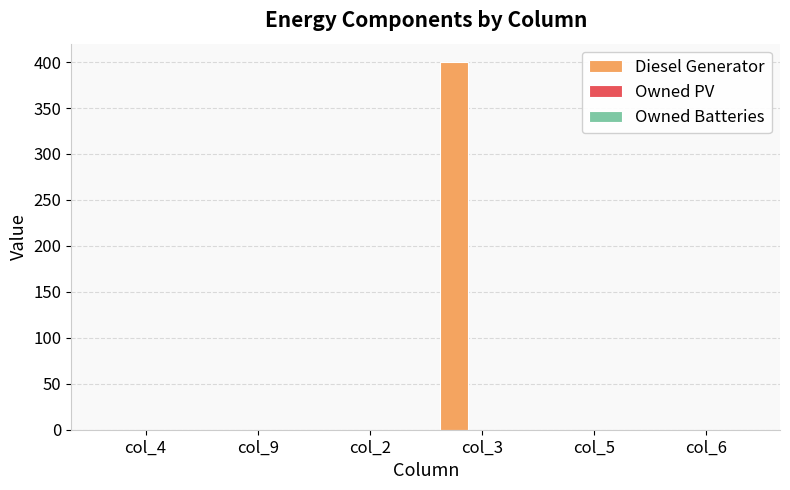

Reading right to left, list all the values displayed in this chart.

col_6=0	col_5=0	col_3=400	col_2=0	col_9=0	col_4=0